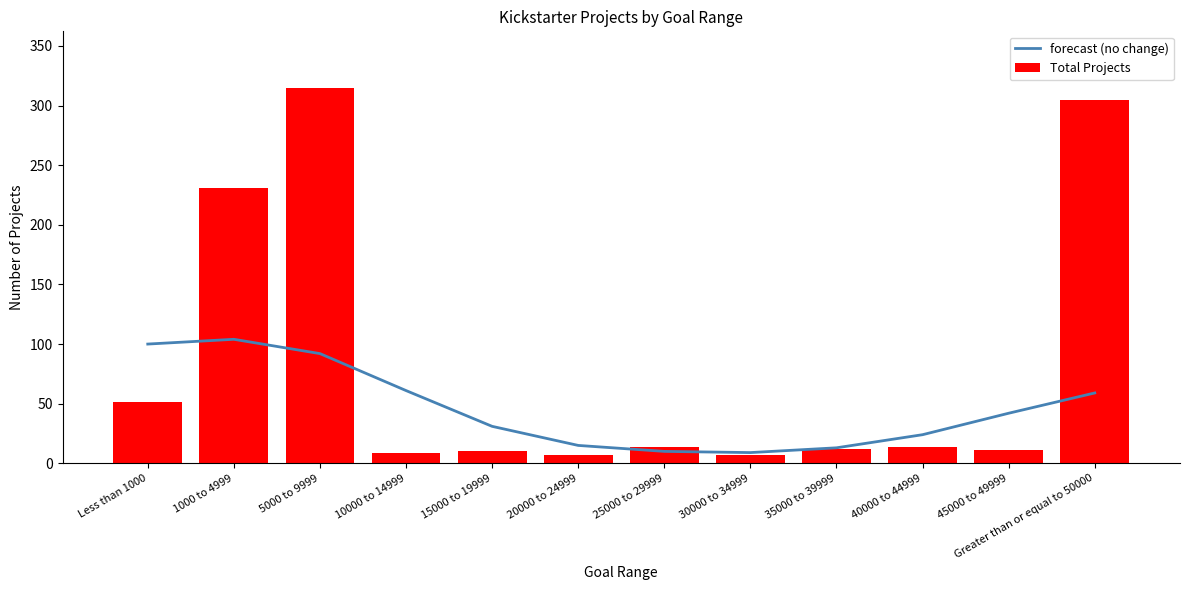

What is the highest value of the forecast (no change) series?

104